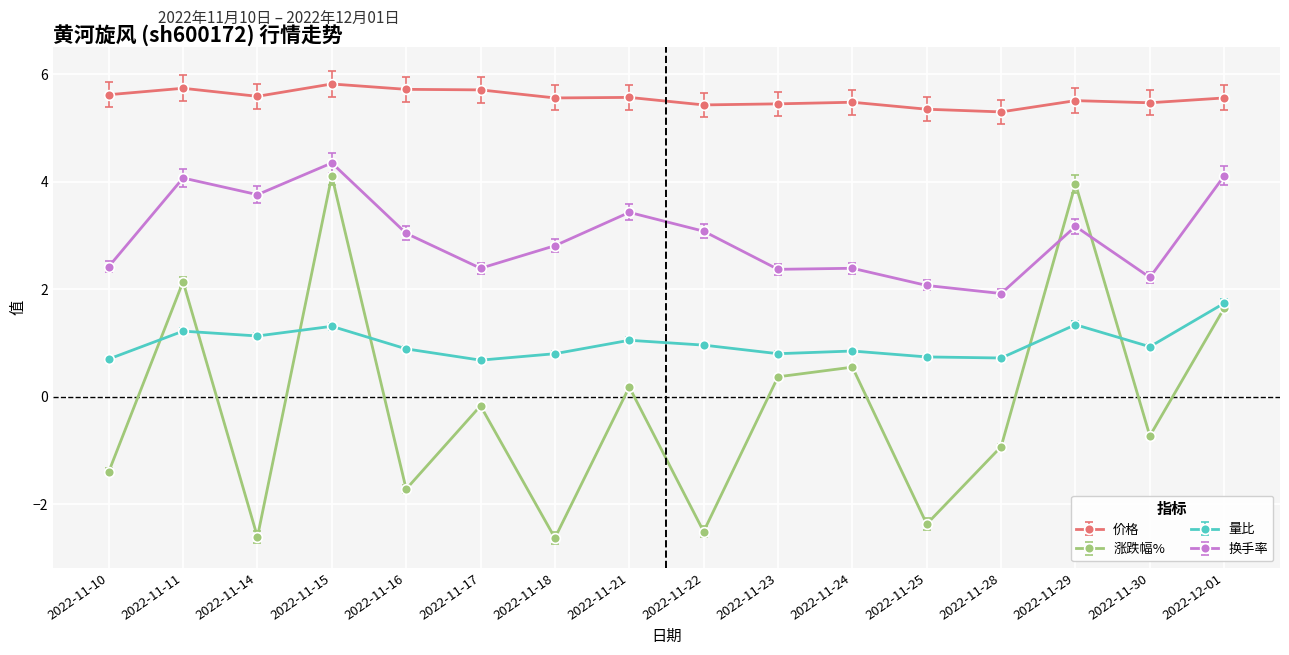

What is the sum of all 涨跌幅% values?

-2.1